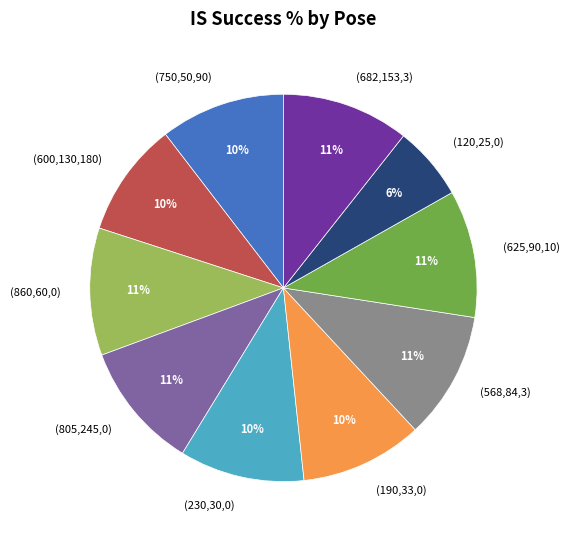

Which has a higher value, (682,153,3) or (120,25,0)?

(682,153,3)